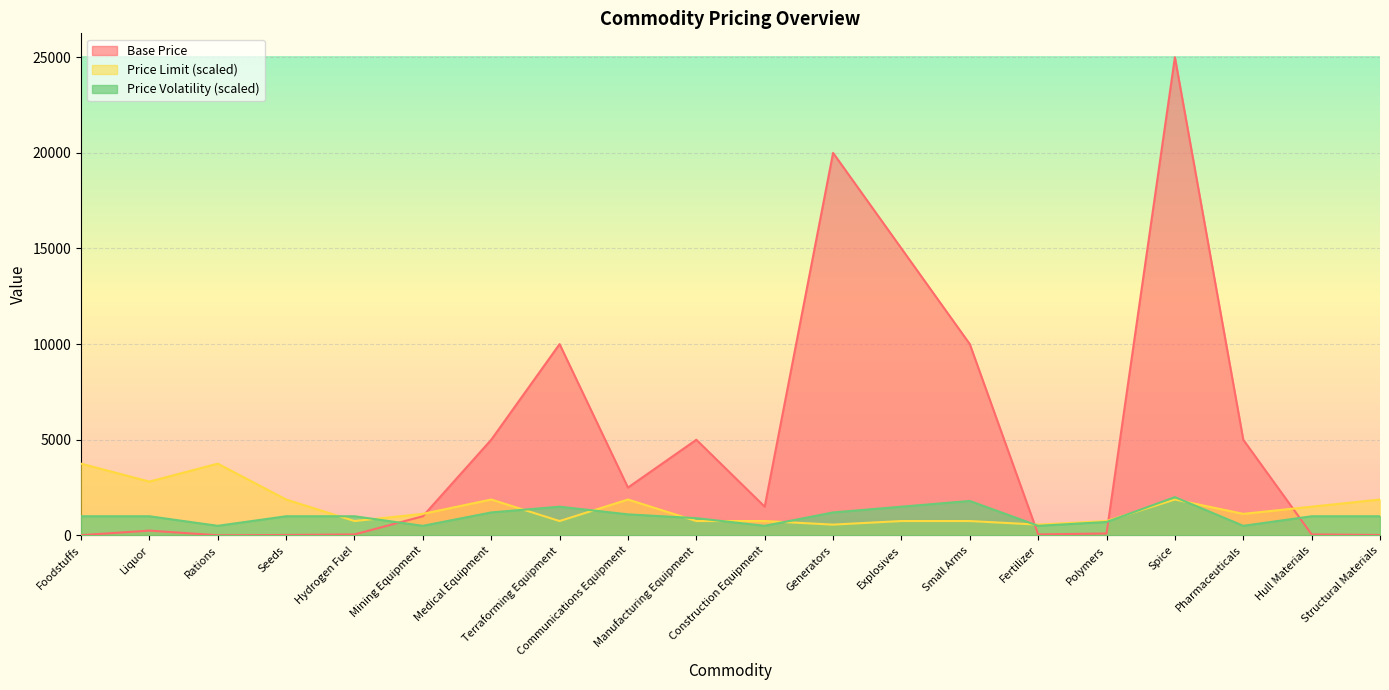

In Price Volatility, how many points are lower than both neighbors (excluding endpoints)?

5